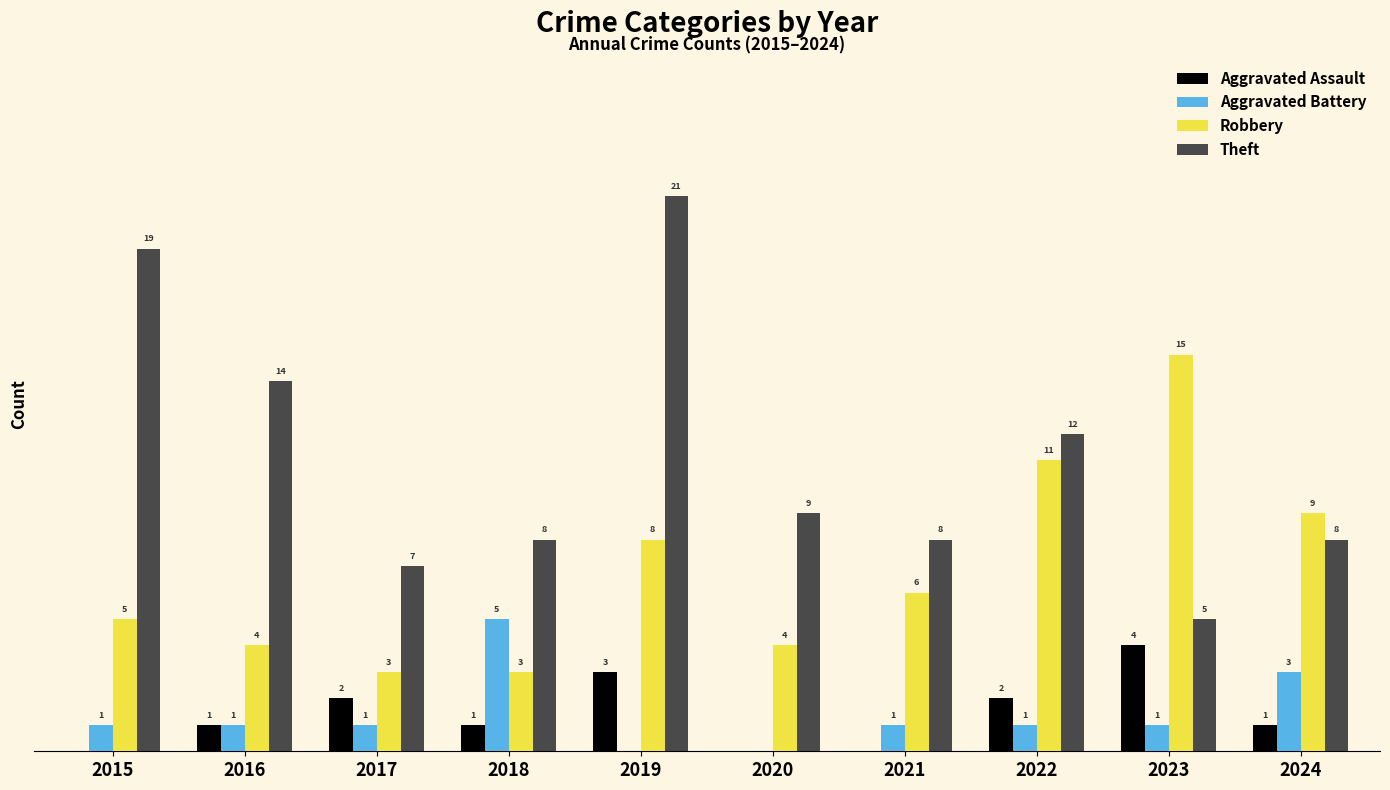

Between 2022 and 2024, which series saw the biggest shift?

Theft